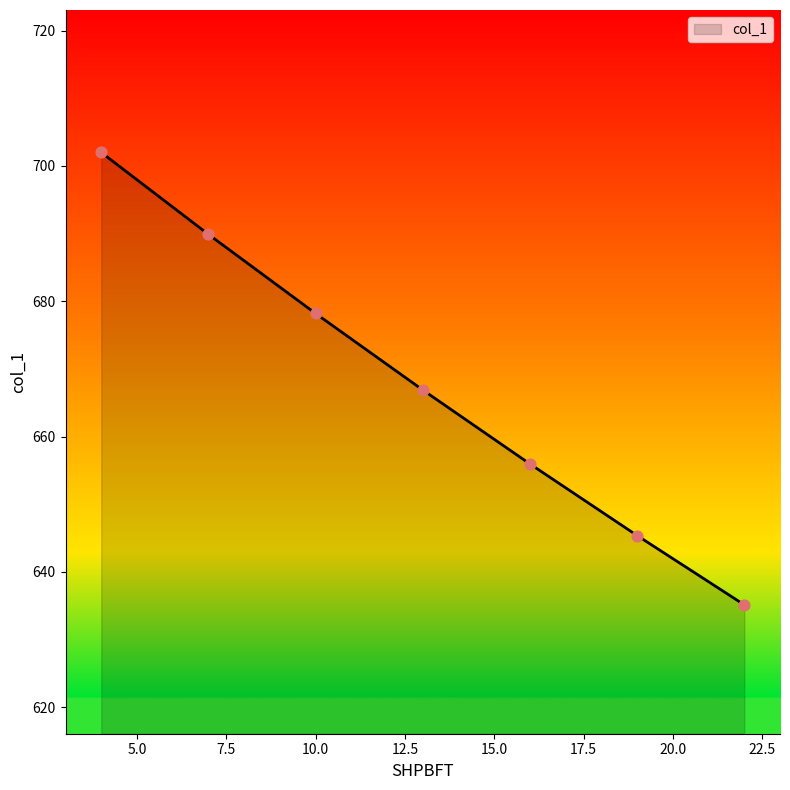

True or false: there are more than 2 points higher than both neighbors.

False